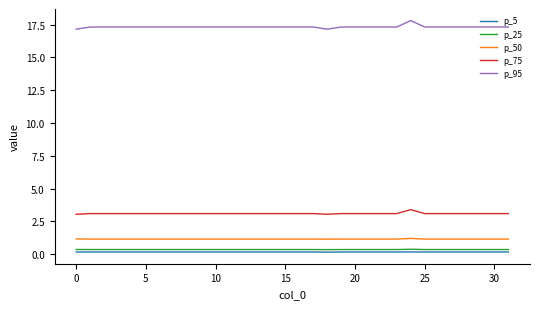

What is the difference between the maximum and minimum values in the p_95 series?

0.7